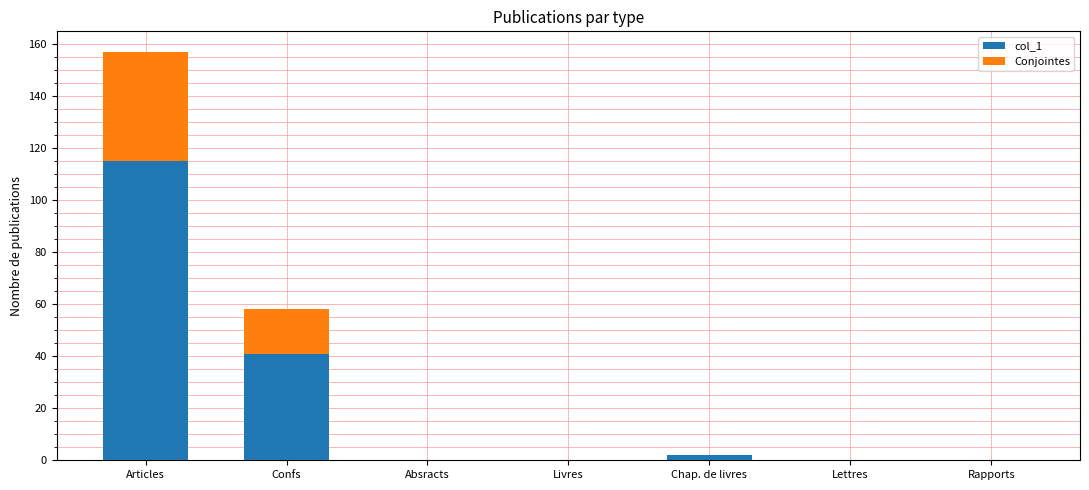

Does the chart contain stacked bars?

Yes